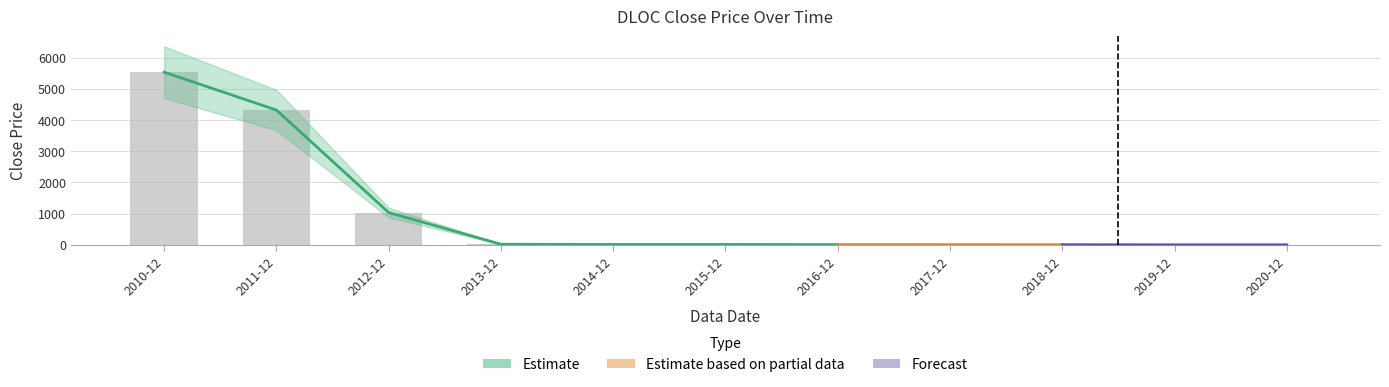

Rank the categories by value from lowest to highest.

2020-12, 2019-12, 2018-12, 2017-12, 2016-12, 2014-12, 2015-12, 2013-12, 2012-12, 2011-12, 2010-12